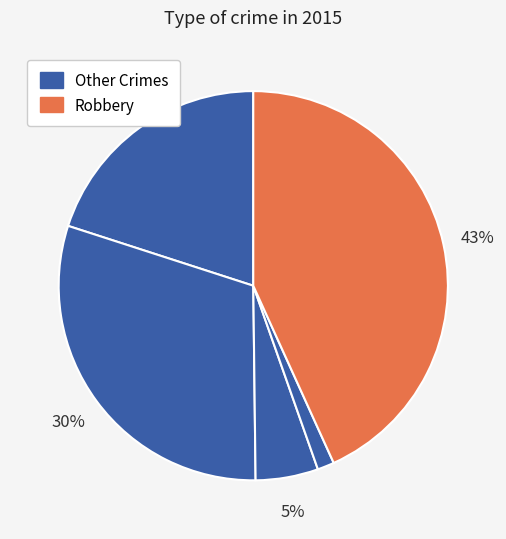

Does any single category account for the majority?

No